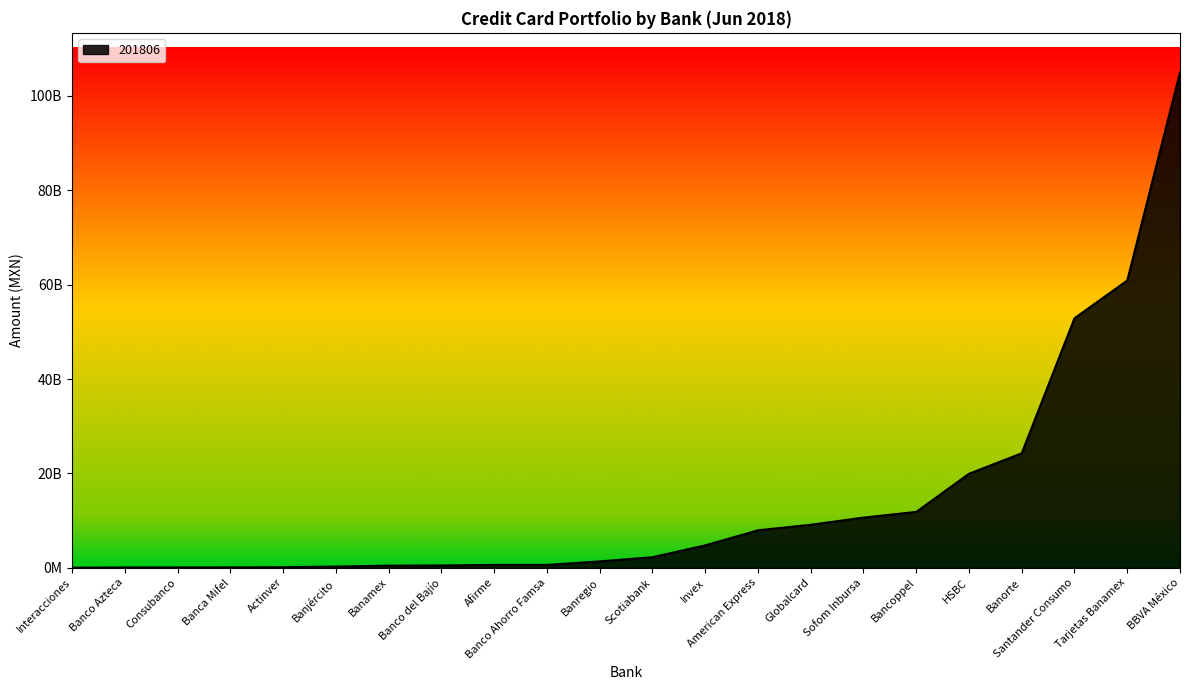

Does the chart have visible grid lines?

No